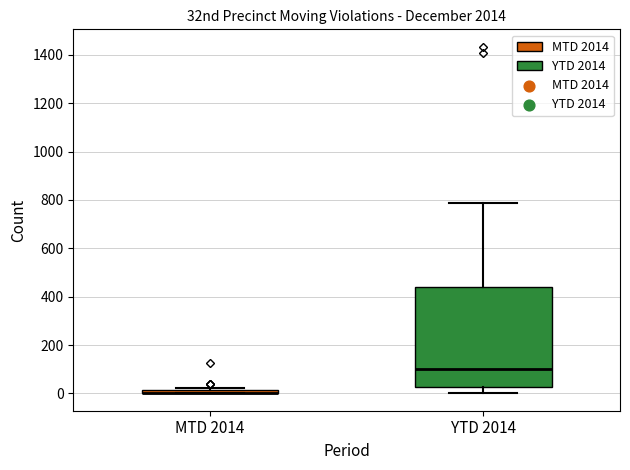

Comparing the boxes themselves (not the whiskers), which one is the tallest?

YTD 2014